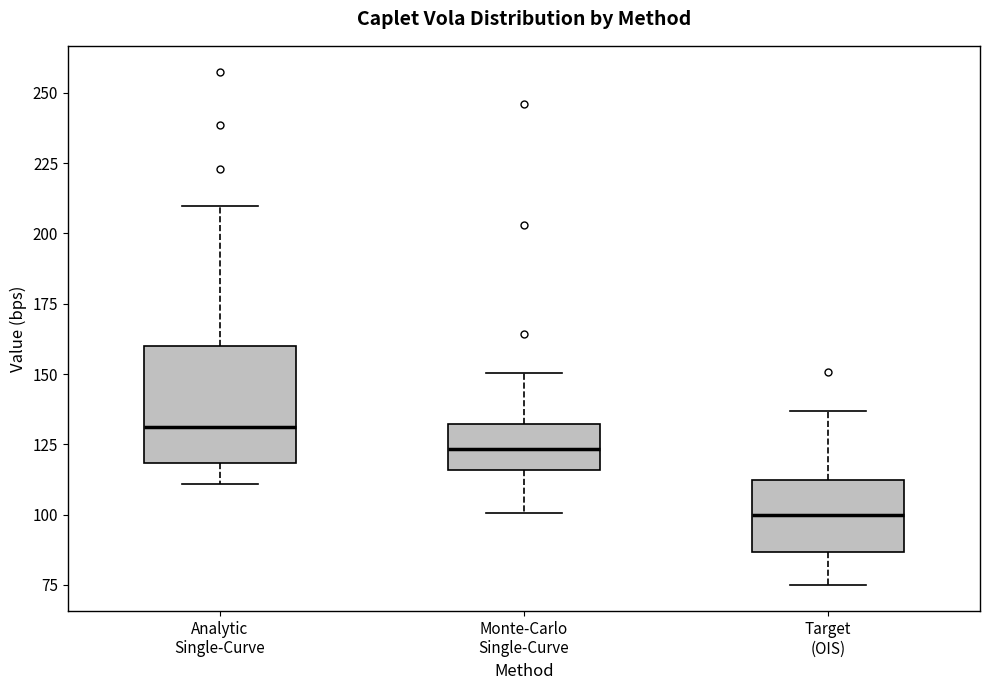

Which box's median line is the lowest?

Target (OIS)